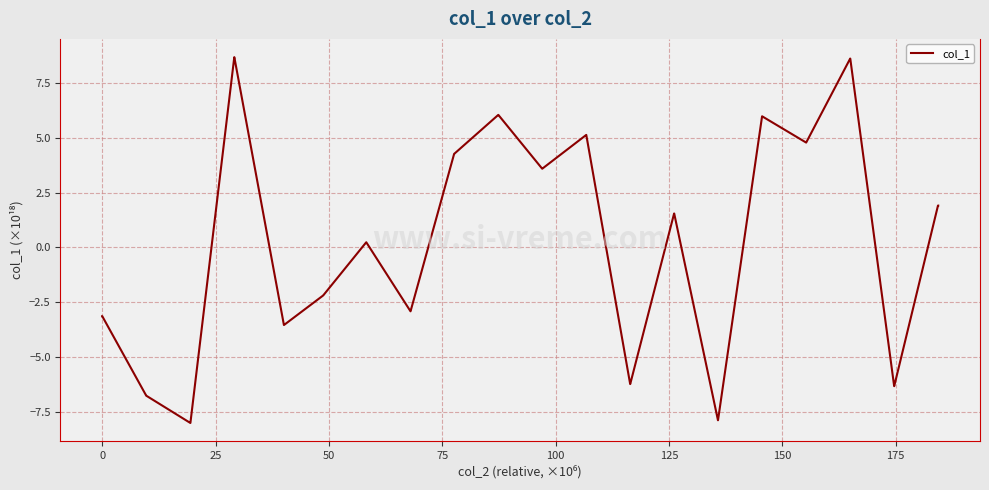

What is the greatest value displayed?

8.7